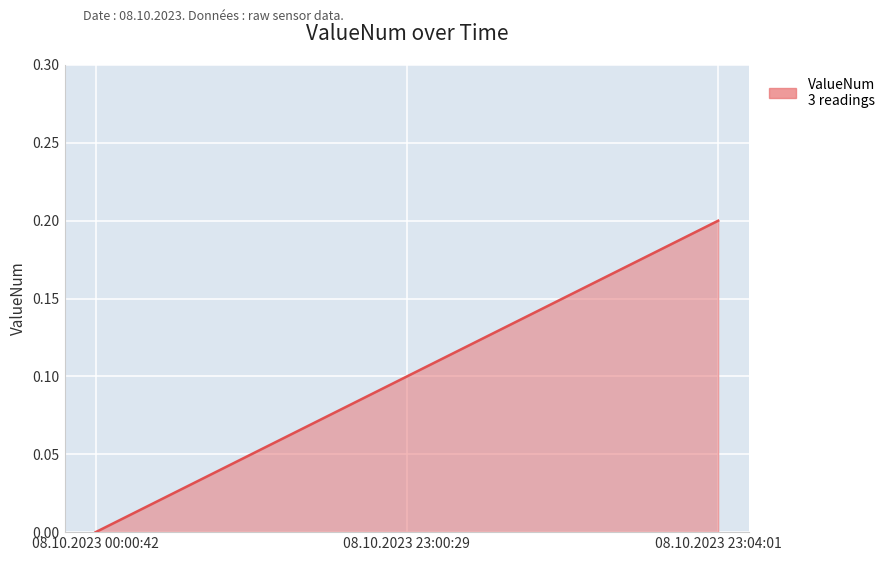

Reading right to left, transcribe all the data shown in this chart.

08.10.2023 23:04:01=0.2	08.10.2023 23:00:29=0.1	08.10.2023 00:00:42=0.0